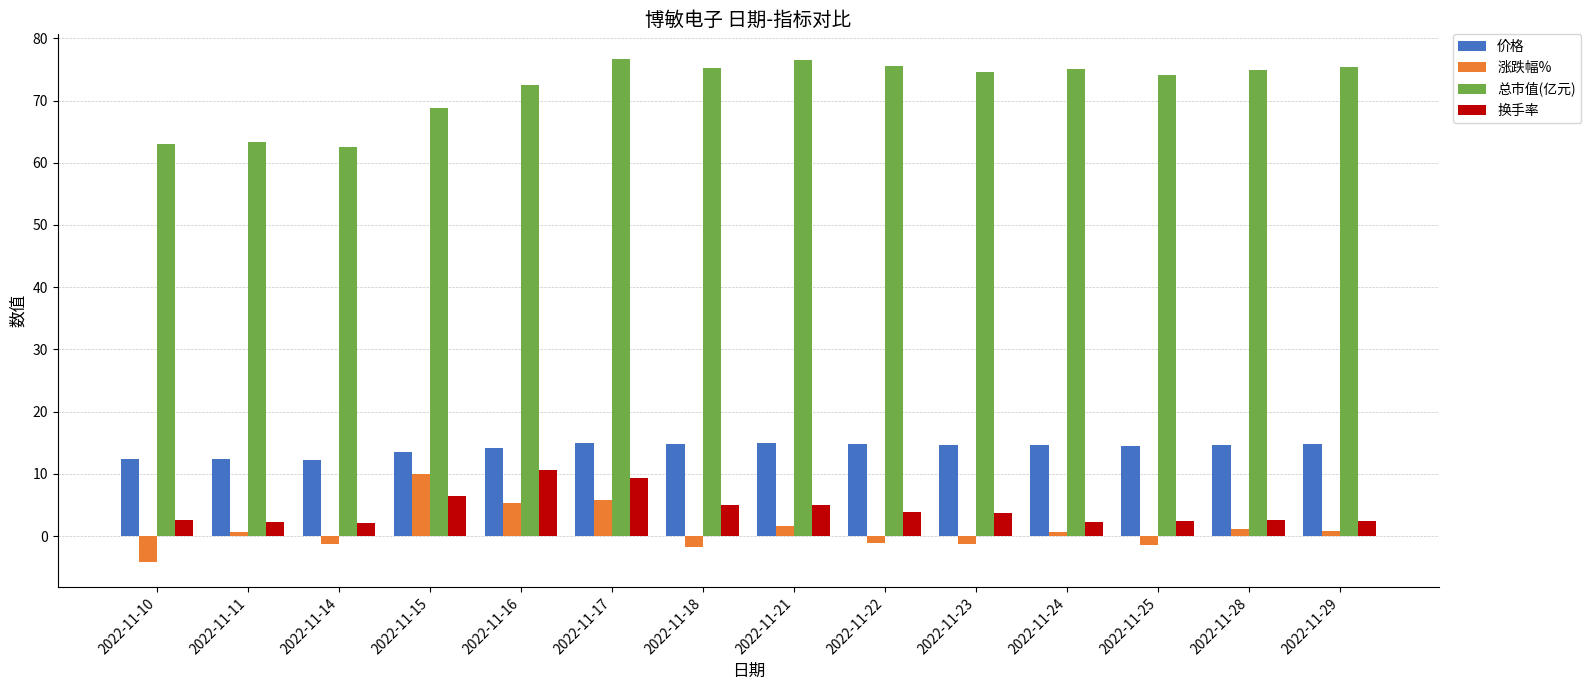

What is the value of the 总市值(亿元) bar at the 7th from the left?

75.3